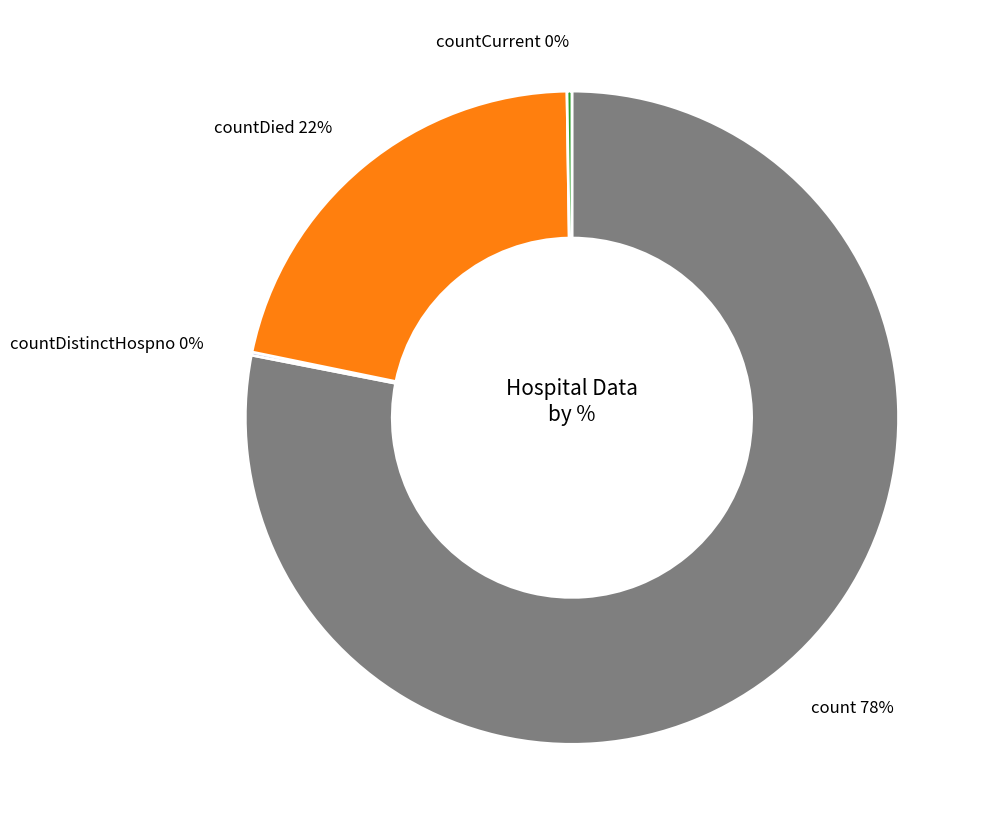

To the nearest percent, what is the difference between the largest and smallest slice percentages?

78%